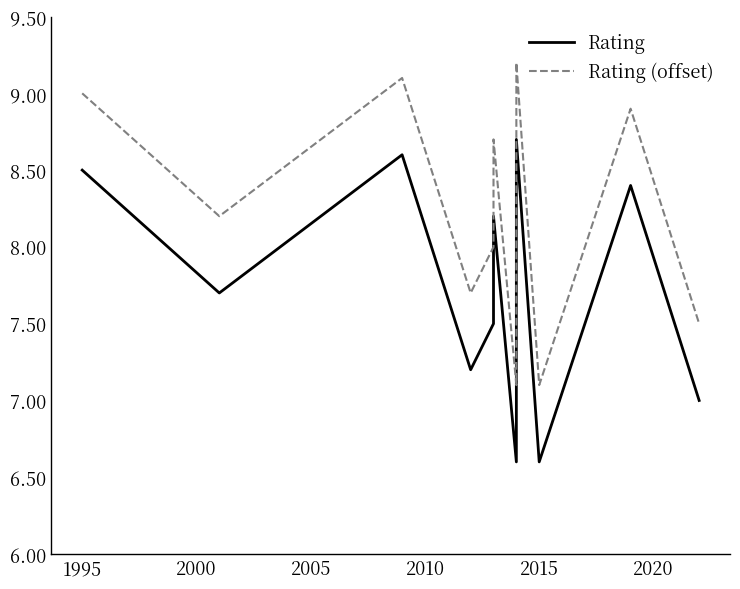

At how many categories does at least one series exceed 8?

6